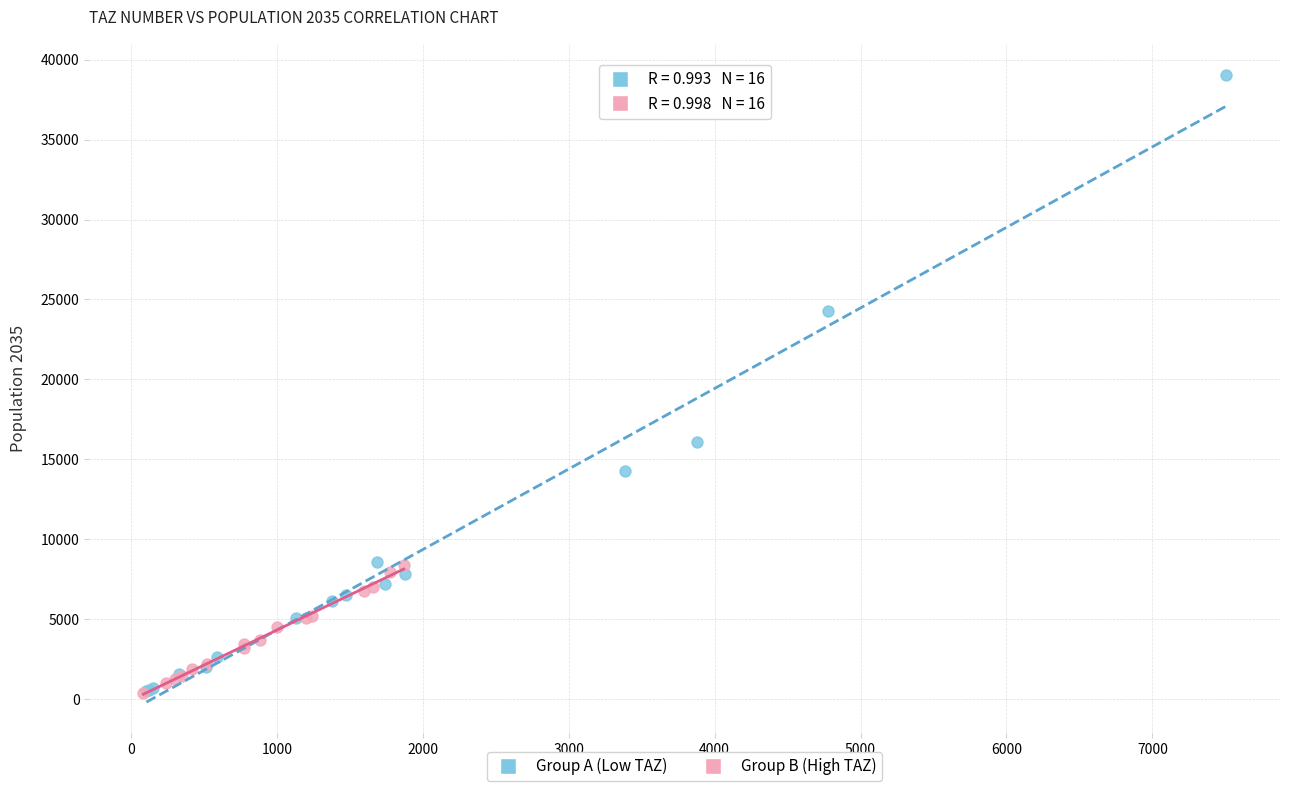

Which series has the widest spread of Y values?

Group A (Low TAZ)